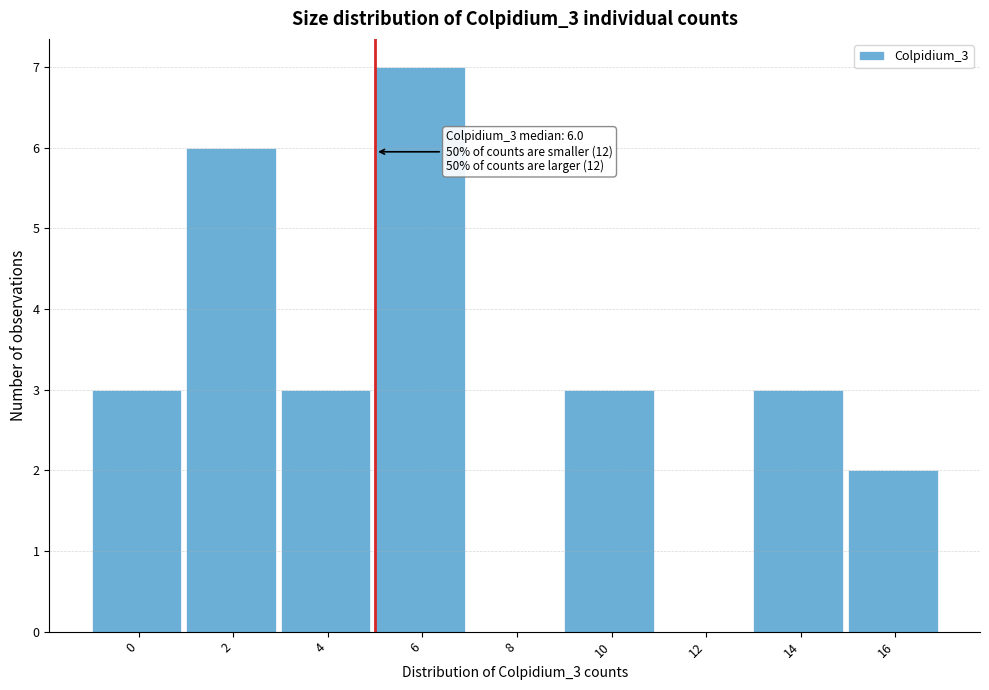

Reading left to right, list all the values displayed in this chart.

0=3	2=6	4=3	6=7	8=0	10=3	12=0	14=3	16=2